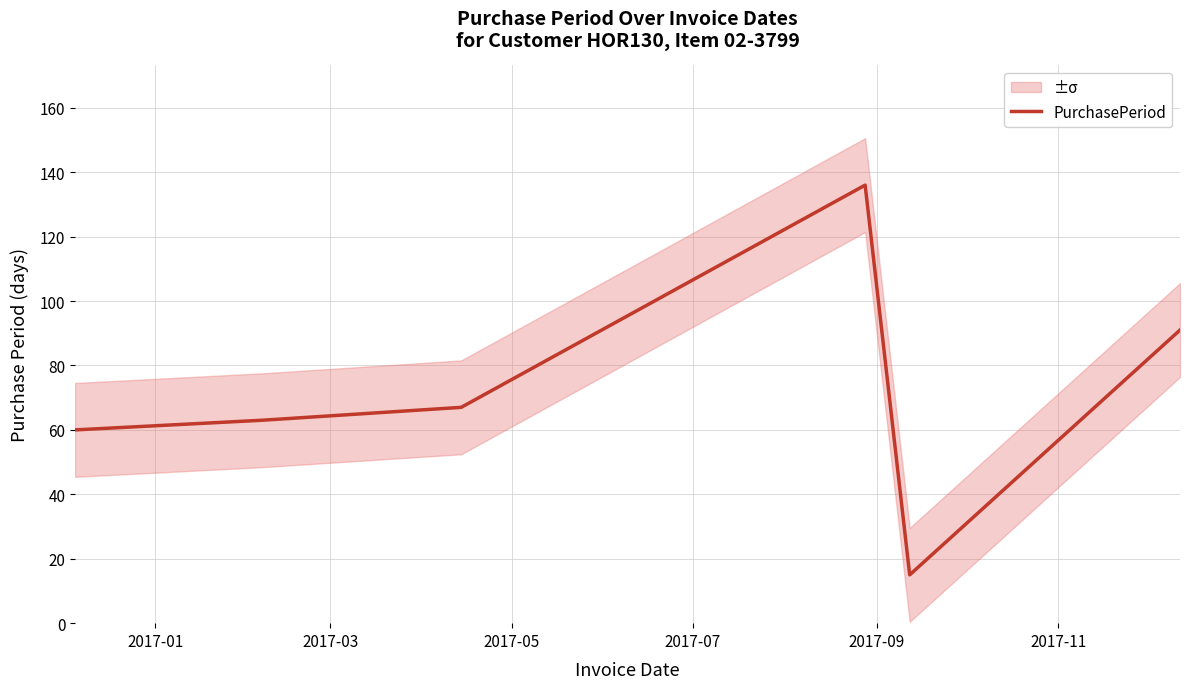

What is the lowest value of the PurchasePeriod series?

15